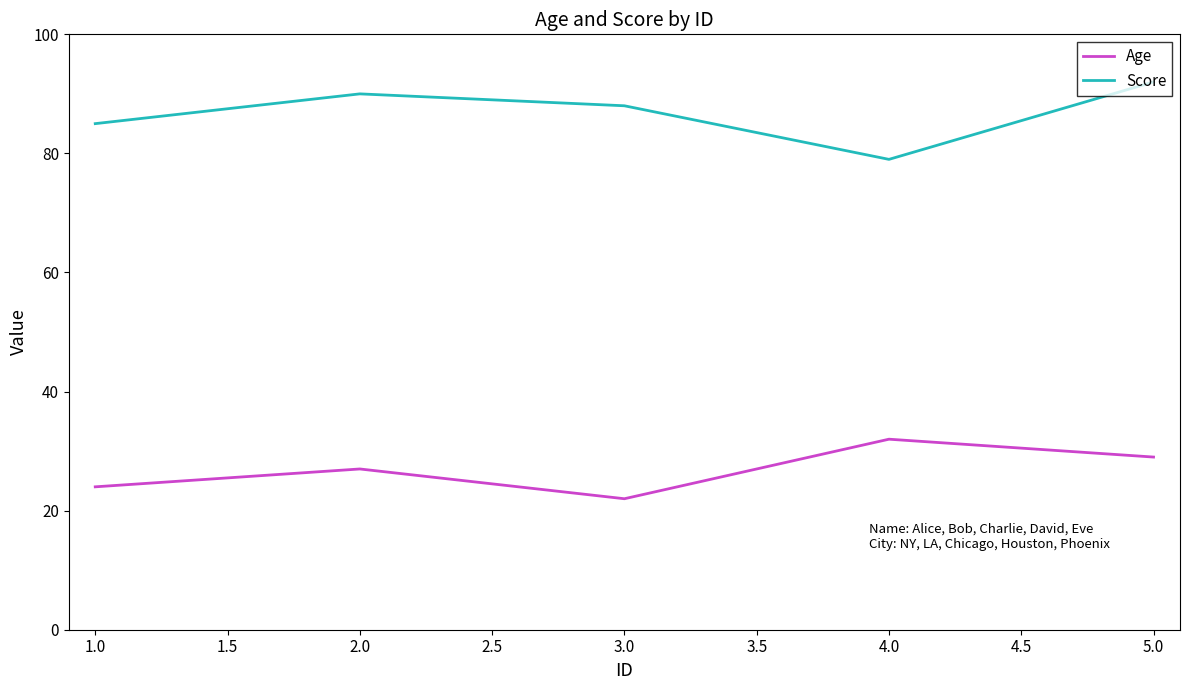

List the series in order of their overall mean, highest first.

Score, Age